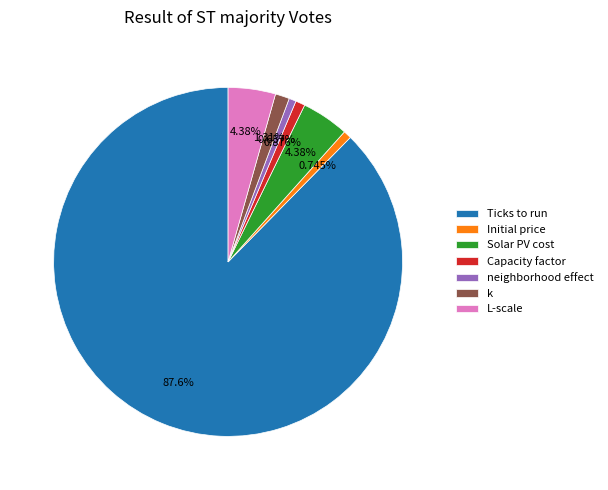

To the nearest percent, what is the combined percentage of Capacity factor and L-scale?

5%